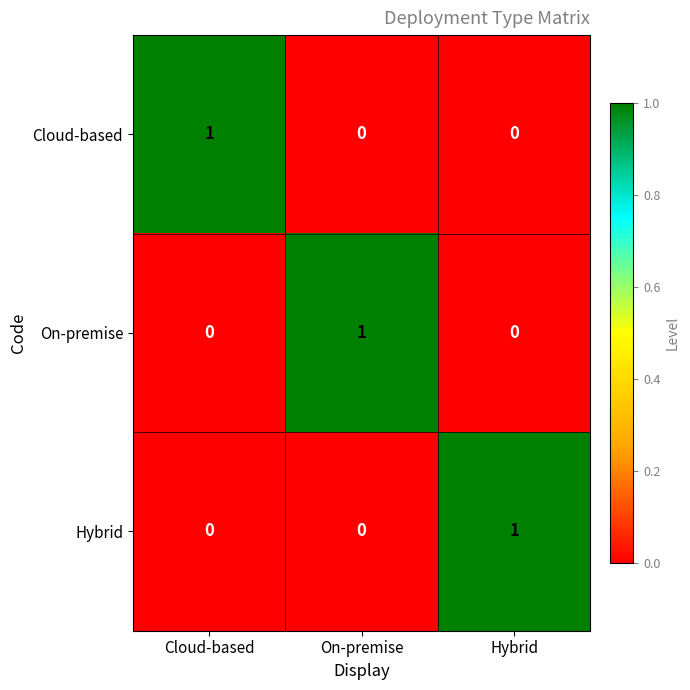

At how many categories does at least one series exceed 0?

3